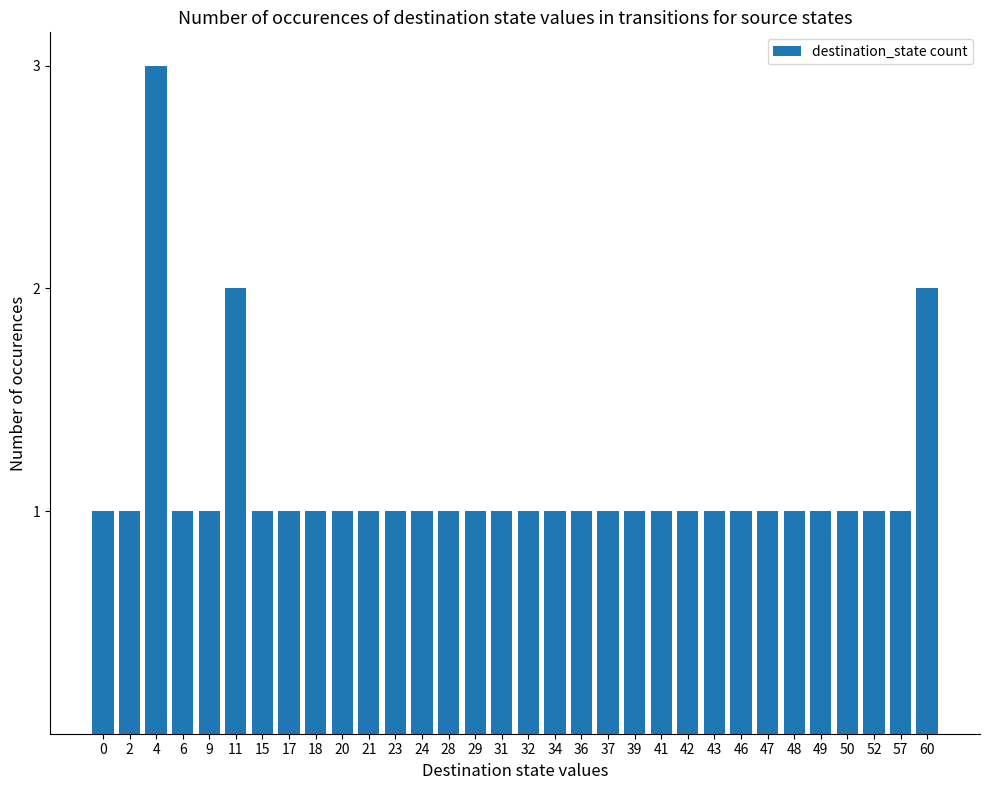

What is the minimum value shown in the chart?

1